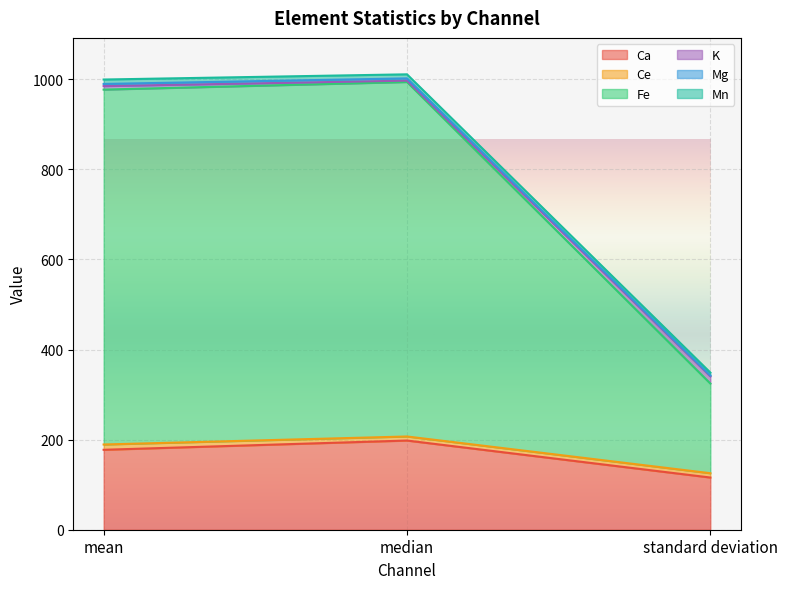

How many lines are shown in the chart?

6